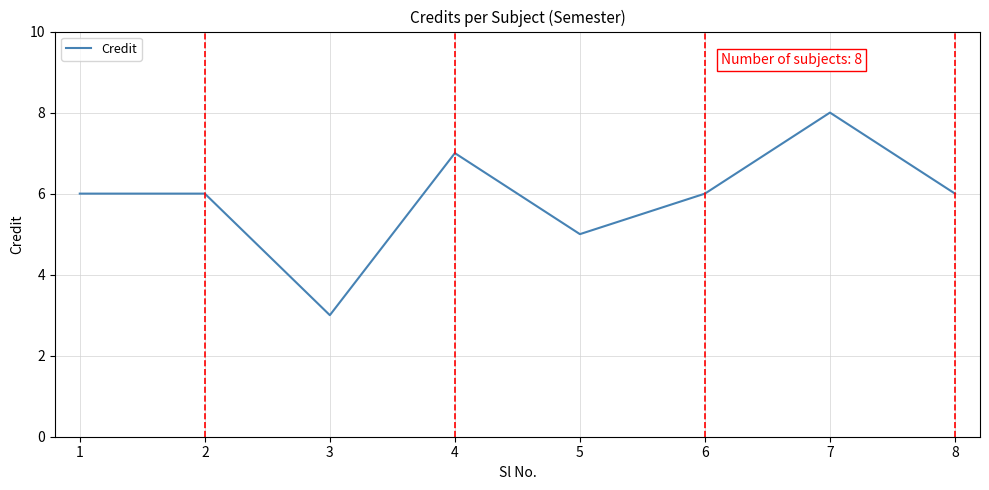

True or false: the data has more than 0 interior local peaks.

True